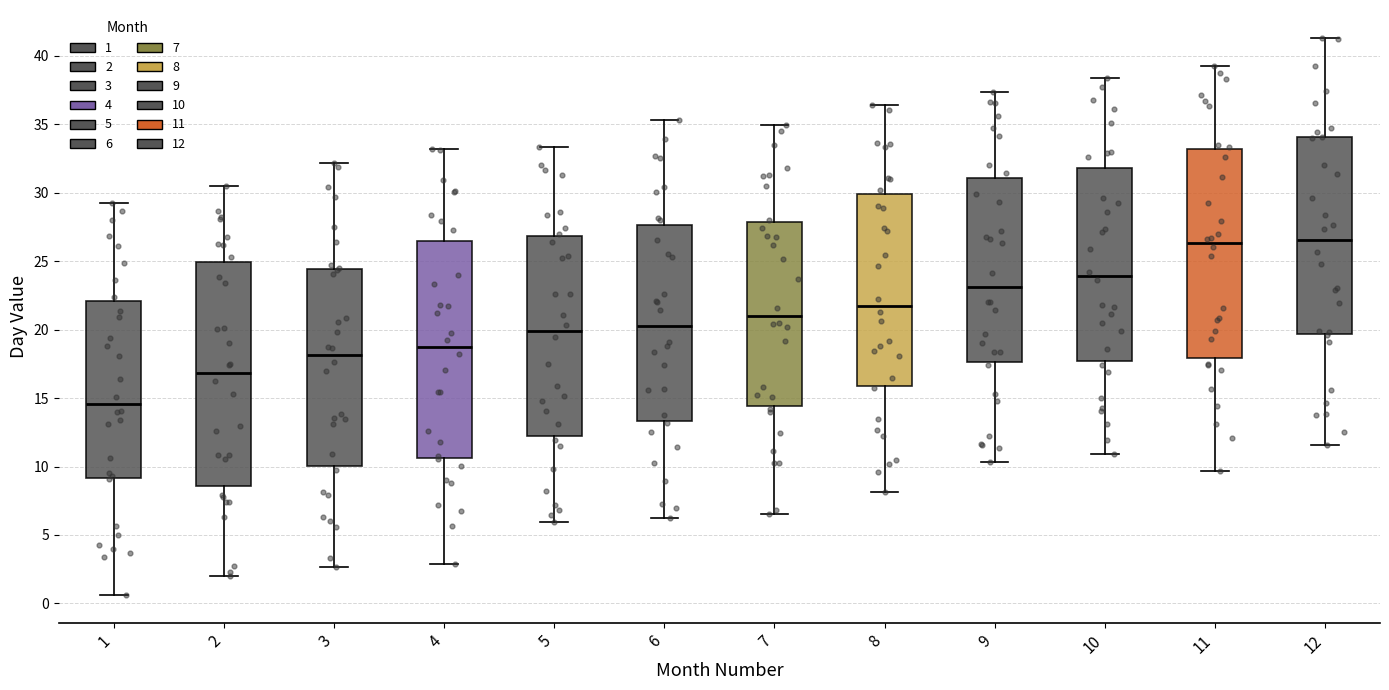

Reading left to right, transcribe this box plot: for each box, give where its median line is, the range the box spans, and where its two whiskers end, as read against the y-axis. The values are not printed on the chart, so give them approximately, as read against the axis.

1: median 14.5, box 9.0 to 22.0, whiskers 0.5 to 29.5
2: median 17.0, box 8.5 to 25.0, whiskers 2.0 to 30.5
3: median 18.0, box 10.0 to 24.5, whiskers 2.5 to 32.0
4: median 18.5, box 10.5 to 26.5, whiskers 3.0 to 33.0
5: median 20.0, box 12.0 to 27.0, whiskers 6.0 to 33.5
6: median 20.5, box 13.5 to 27.5, whiskers 6.0 to 35.5
7: median 21.0, box 14.5 to 28.0, whiskers 6.5 to 35.0
8: median 22.0, box 16.0 to 30.0, whiskers 8.0 to 36.5
9: median 23.0, box 17.5 to 31.0, whiskers 10.5 to 37.5
10: median 24.0, box 17.5 to 32.0, whiskers 11.0 to 38.5
11: median 26.5, box 18.0 to 33.0, whiskers 9.5 to 39.0
12: median 26.5, box 19.5 to 34.0, whiskers 11.5 to 41.5